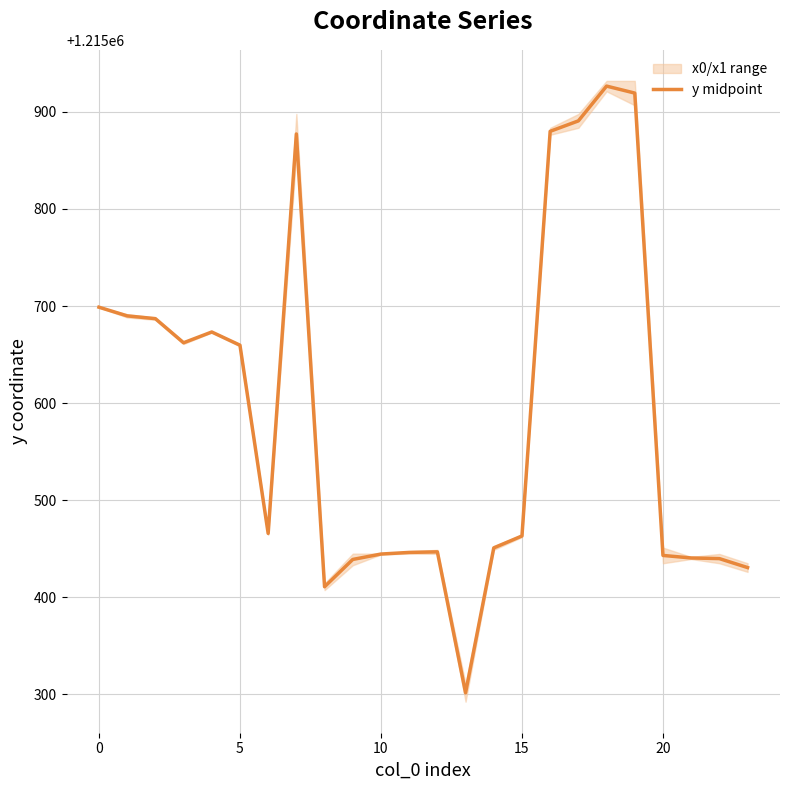

How many values are below 1215465?

12